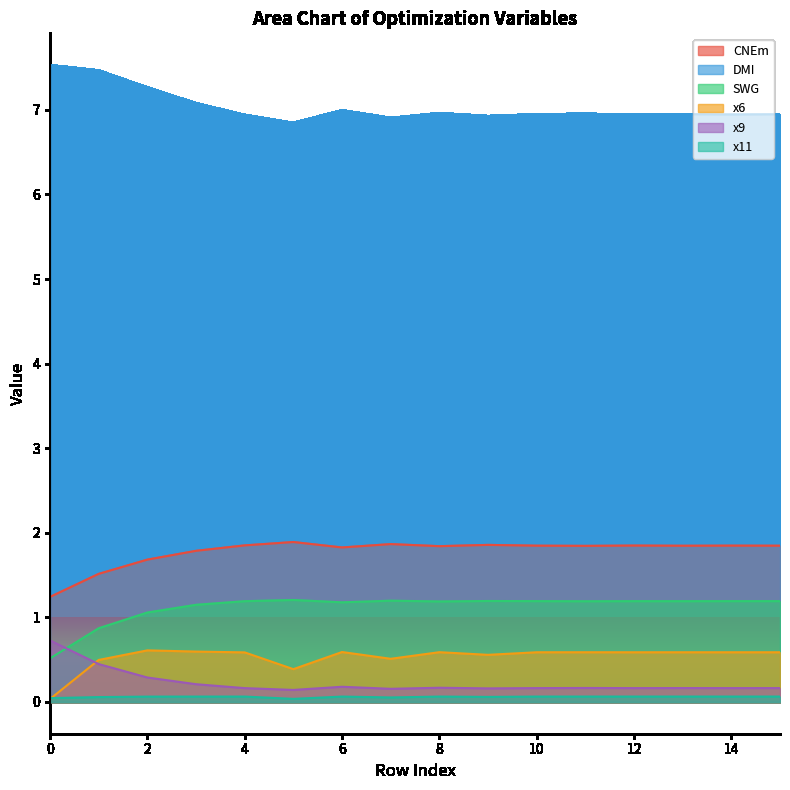

In x9, how many points are lower than both neighbors (excluding endpoints)?

5